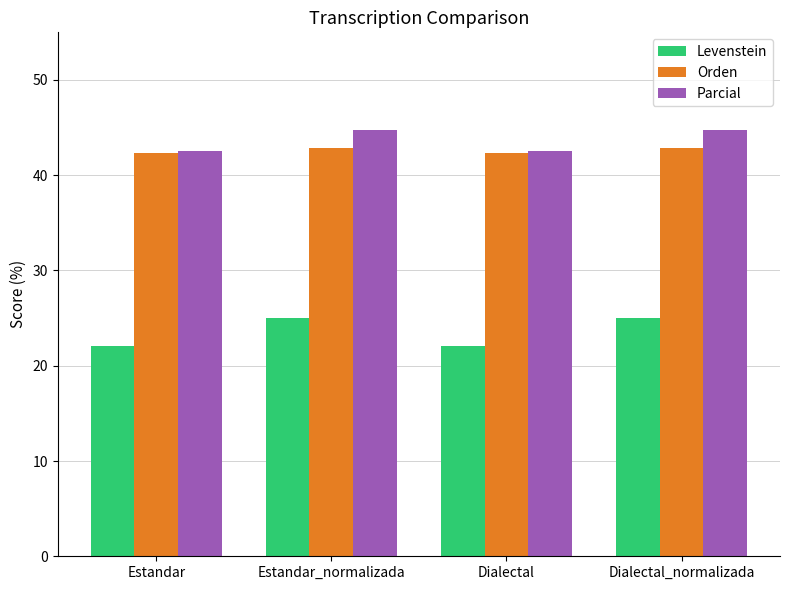

Reading left to right, transcribe all the data shown in this chart.

Levenstein: Estandar=22.0	Estandar_normalizada=25.0	Dialectal=22.0	Dialectal_normalizada=25.0
Orden: Estandar=42.4	Estandar_normalizada=42.9	Dialectal=42.4	Dialectal_normalizada=42.9
Parcial: Estandar=42.5	Estandar_normalizada=44.7	Dialectal=42.5	Dialectal_normalizada=44.7